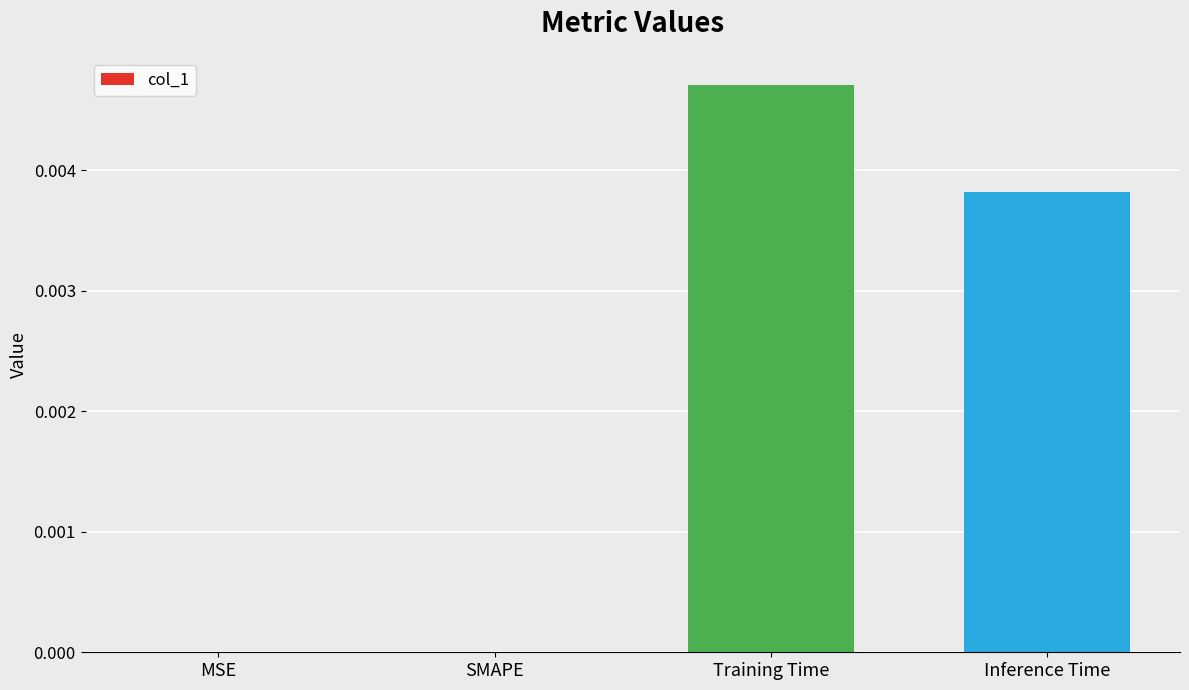

Which category has the highest value across all series?

Training Time